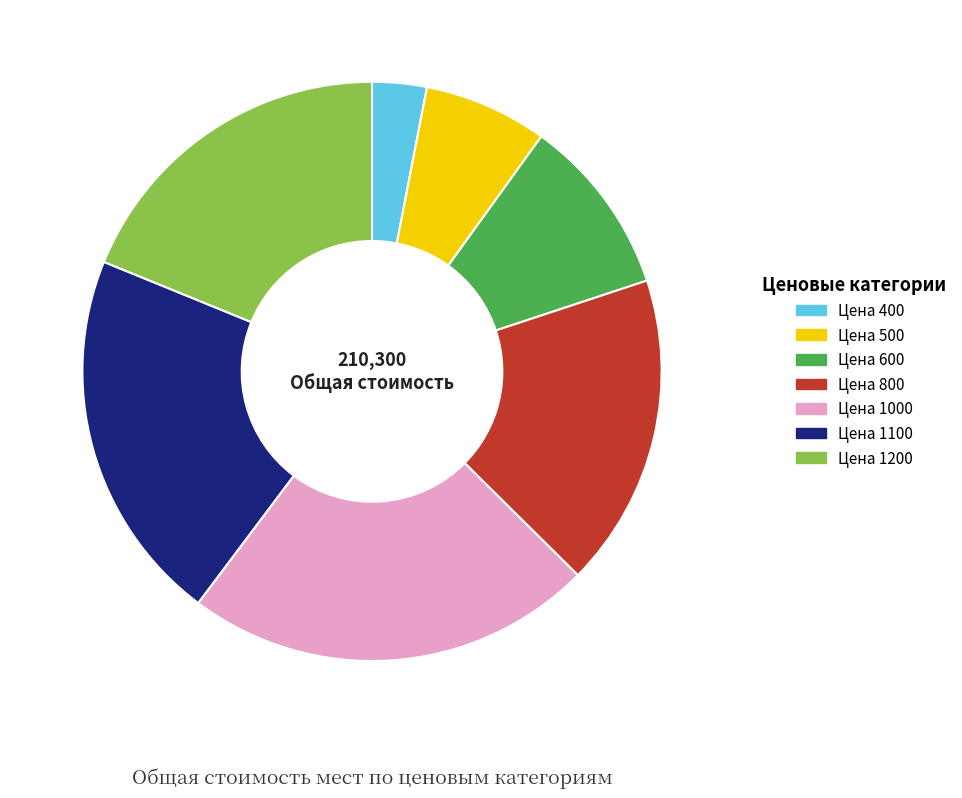

How many slices are in this pie chart?

7